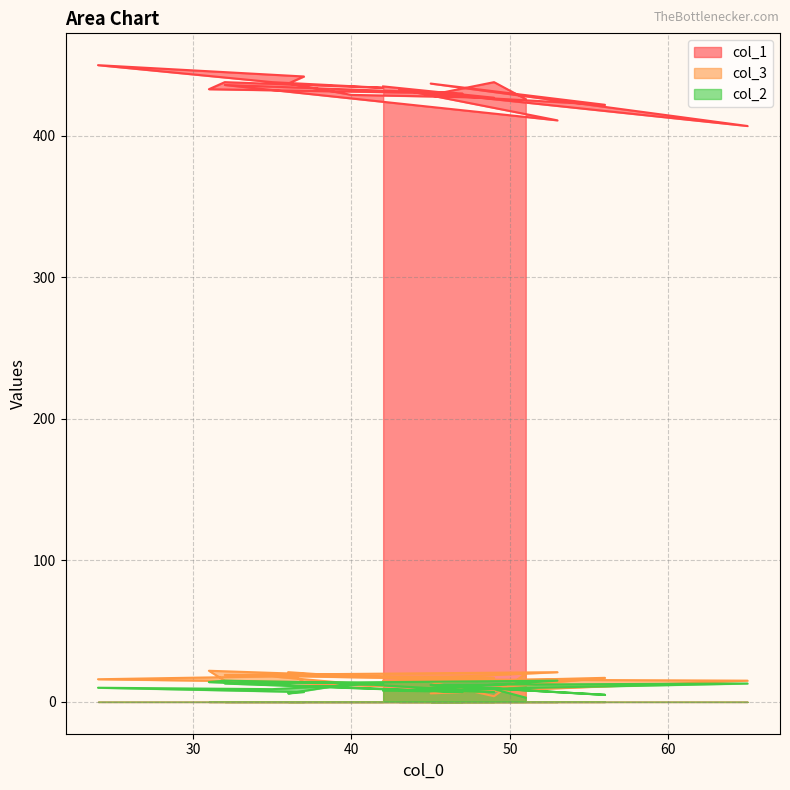

At which category does col_2 reach its first local peak?

45